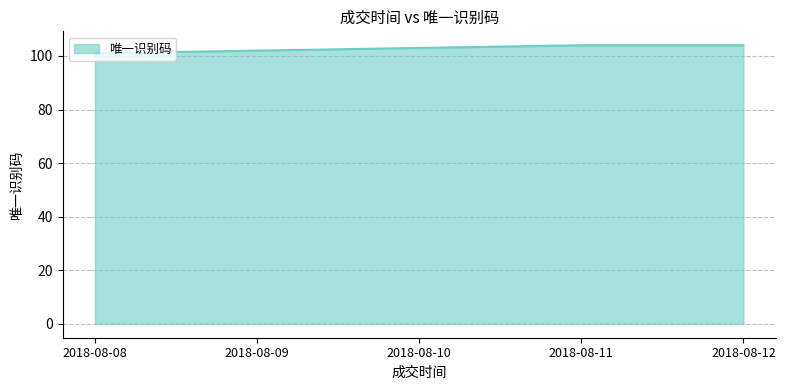

What is the difference between the second highest and second lowest values?

2